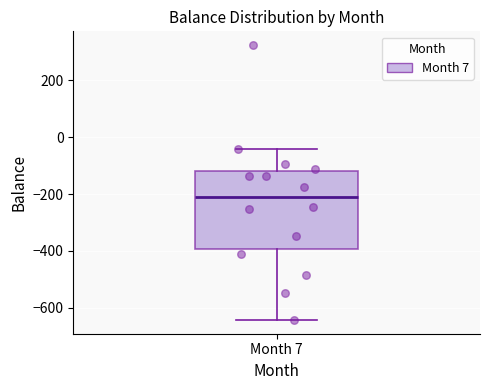

Transcribe this box plot: give where the median line is, the range the box spans, and where the two whiskers end, as read against the y-axis. The values are not printed on the chart, so give them approximately, as read against the axis.

median -220, box -400 to -120, whiskers -640 to -40